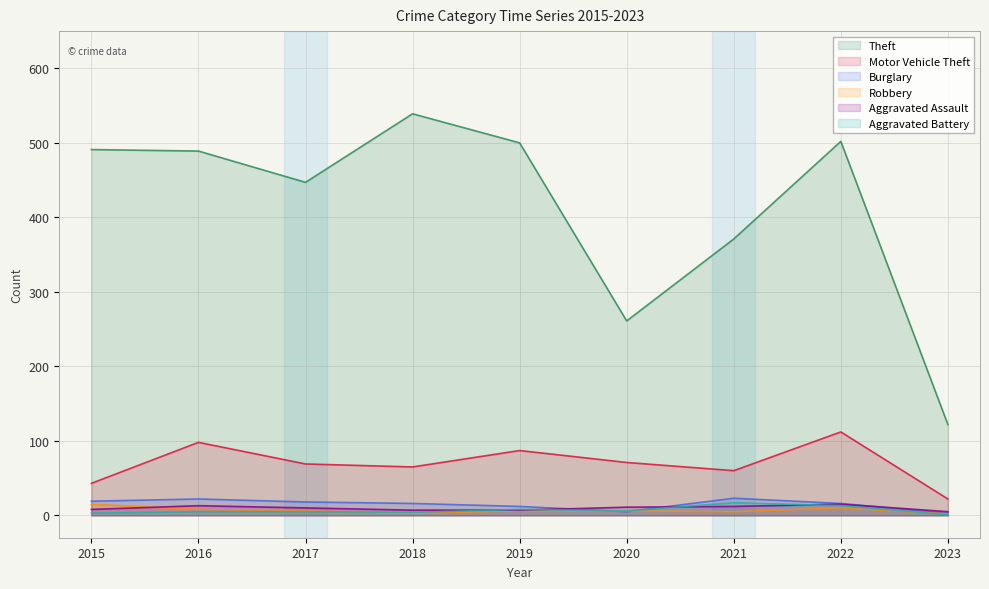

What is the minimum value for Motor Vehicle Theft?

22